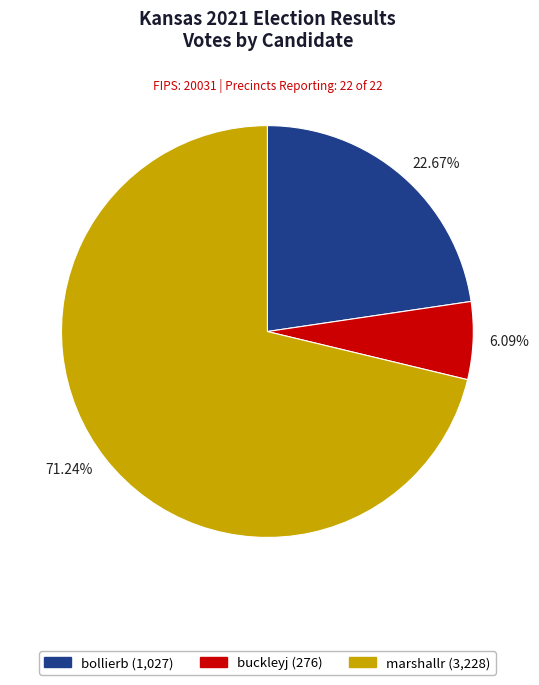

Count the number of slices in the pie.

3